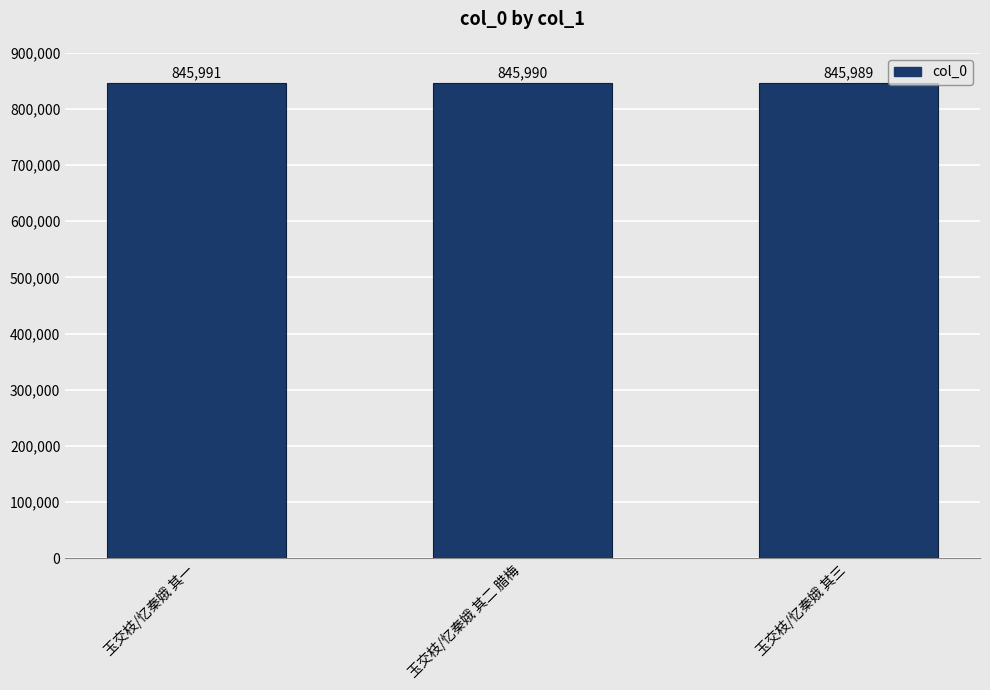

List the labels in order of value, largest first.

玉交枝/忆秦娥 其一, 玉交枝/忆秦娥 其二 腊梅, 玉交枝/忆秦娥 其三